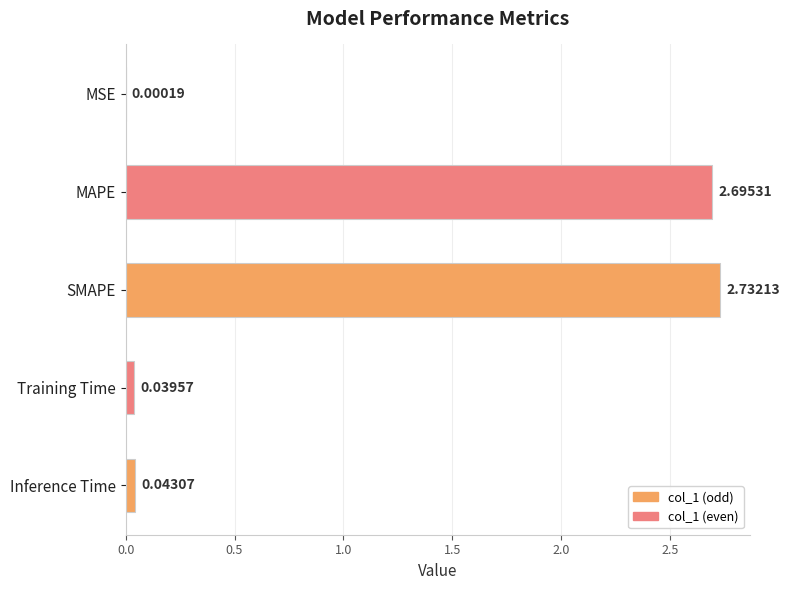

Which has a higher value, Training Time or Inference Time?

Inference Time